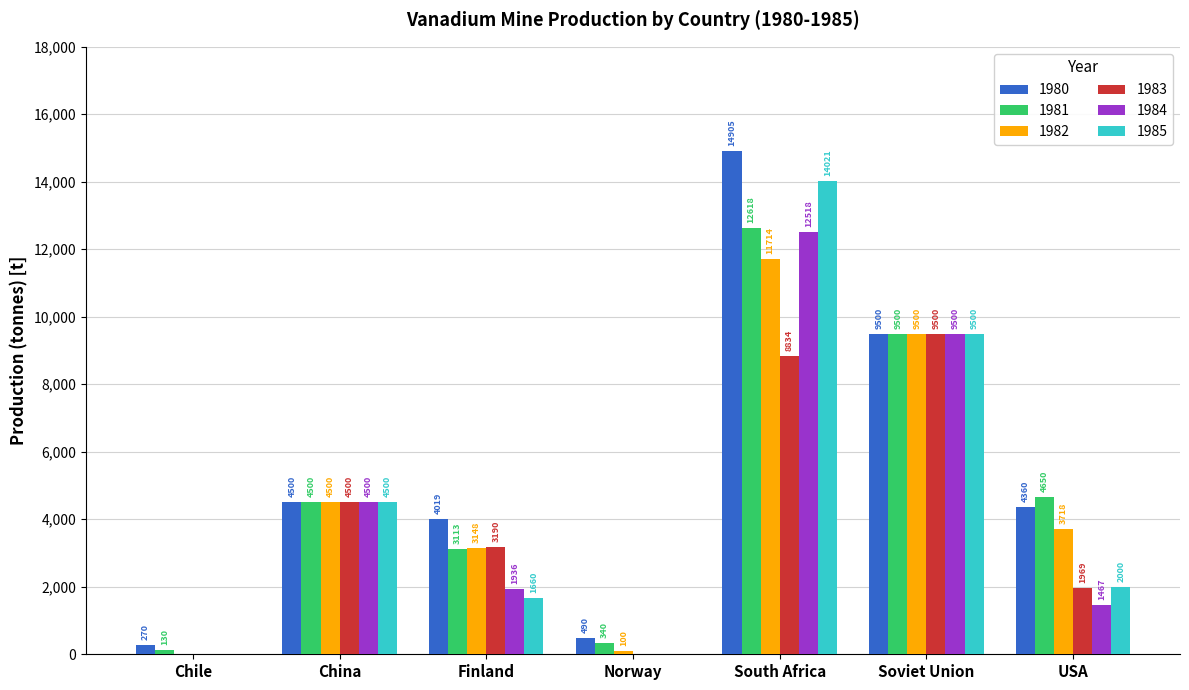

The value of 1984 at Norway is 8731. True or false?

False